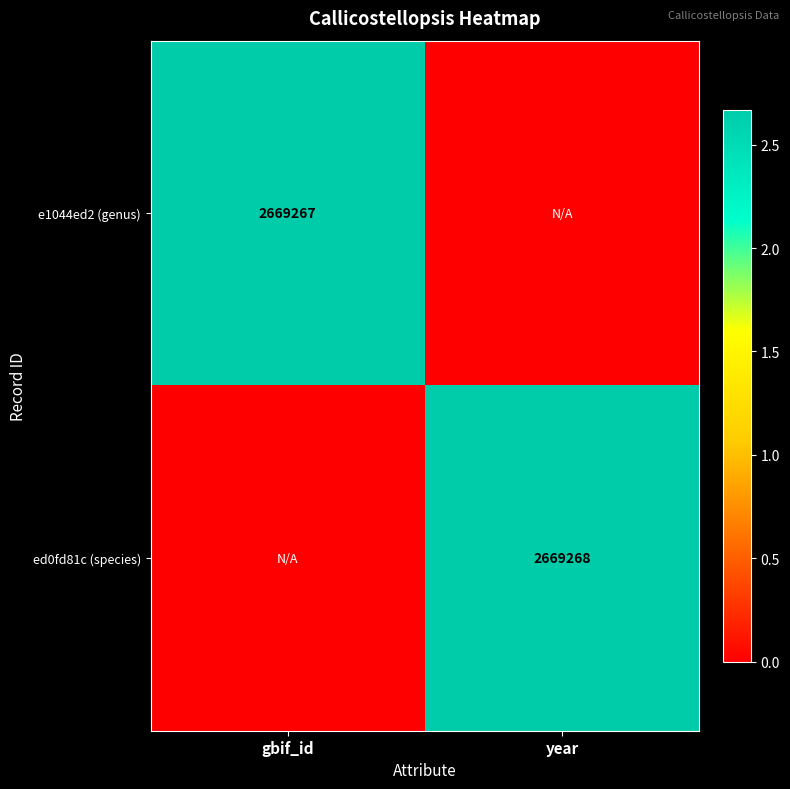

Is it true that e1044ed2 (genus) equals 4650754 at gbif_id?

False